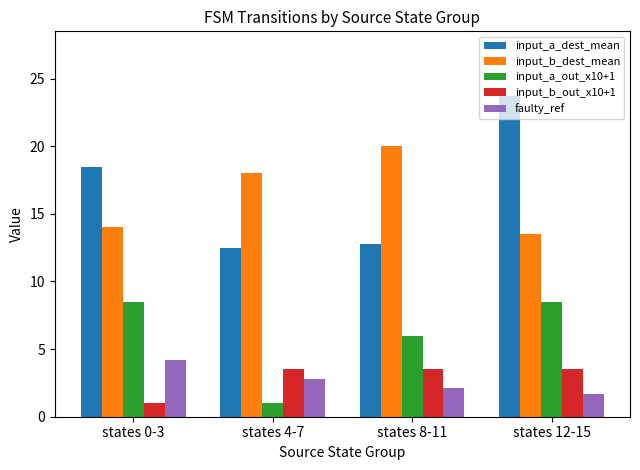

At which category is the sum across all series the highest?

states 12-15